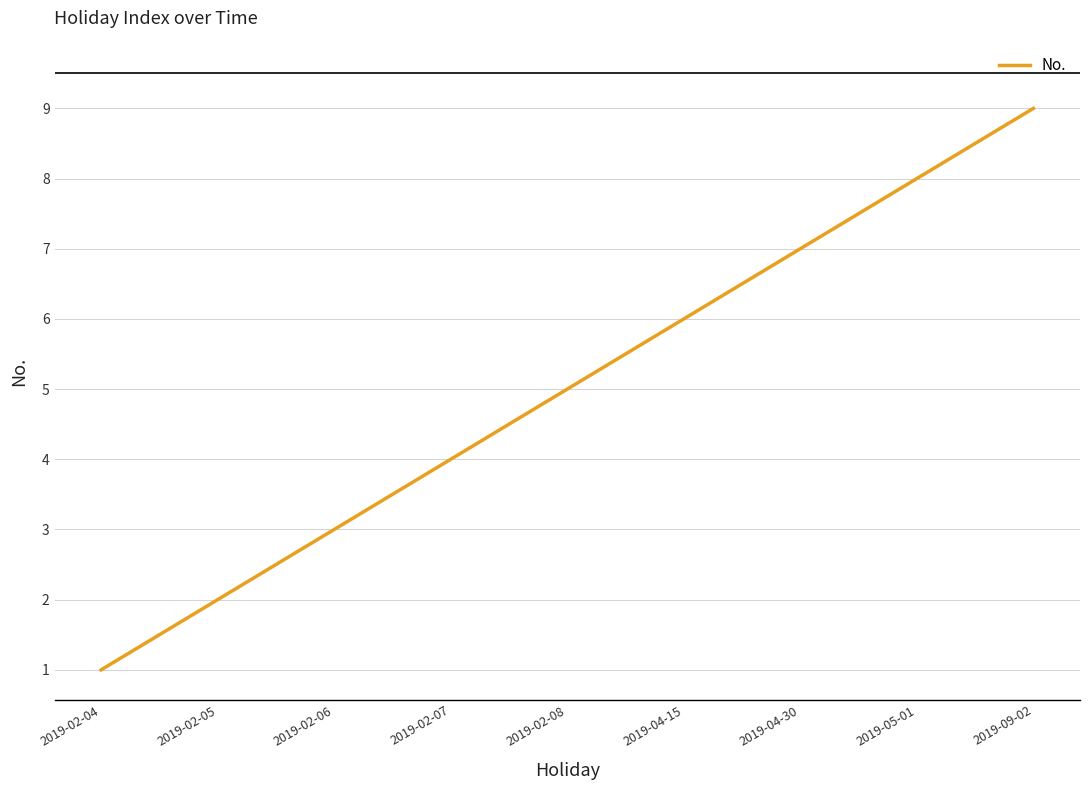

Count the values in the range 3 to 7.

5